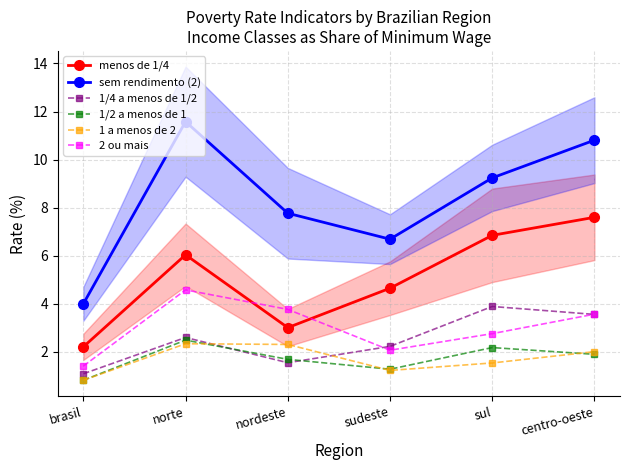

At which label is 1 a menos de 2 closest to 1?

brasil